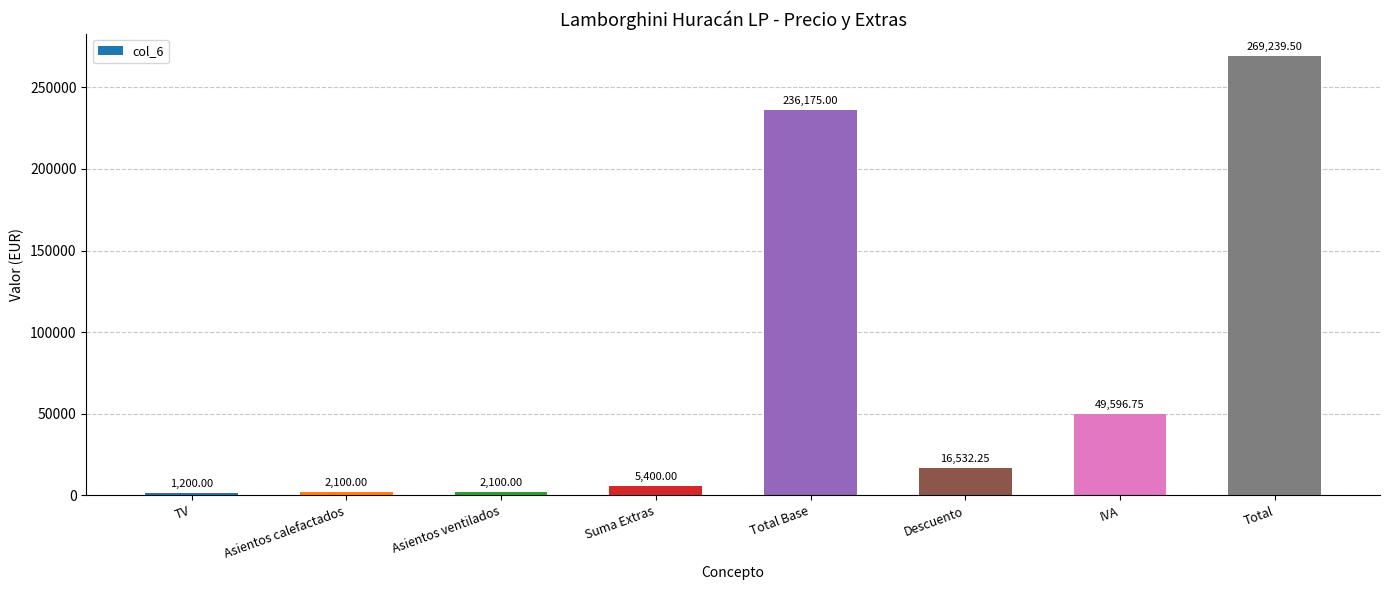

What is the difference between the values at Asientos calefactados and Suma Extras?

3300.0